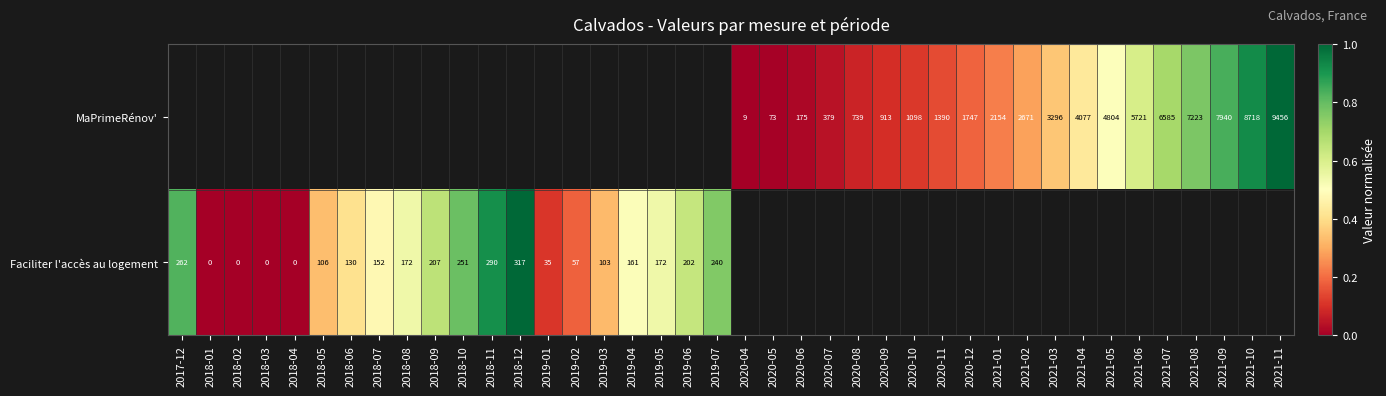

Between 2018-09 and 2020-12, which is larger?

2020-12